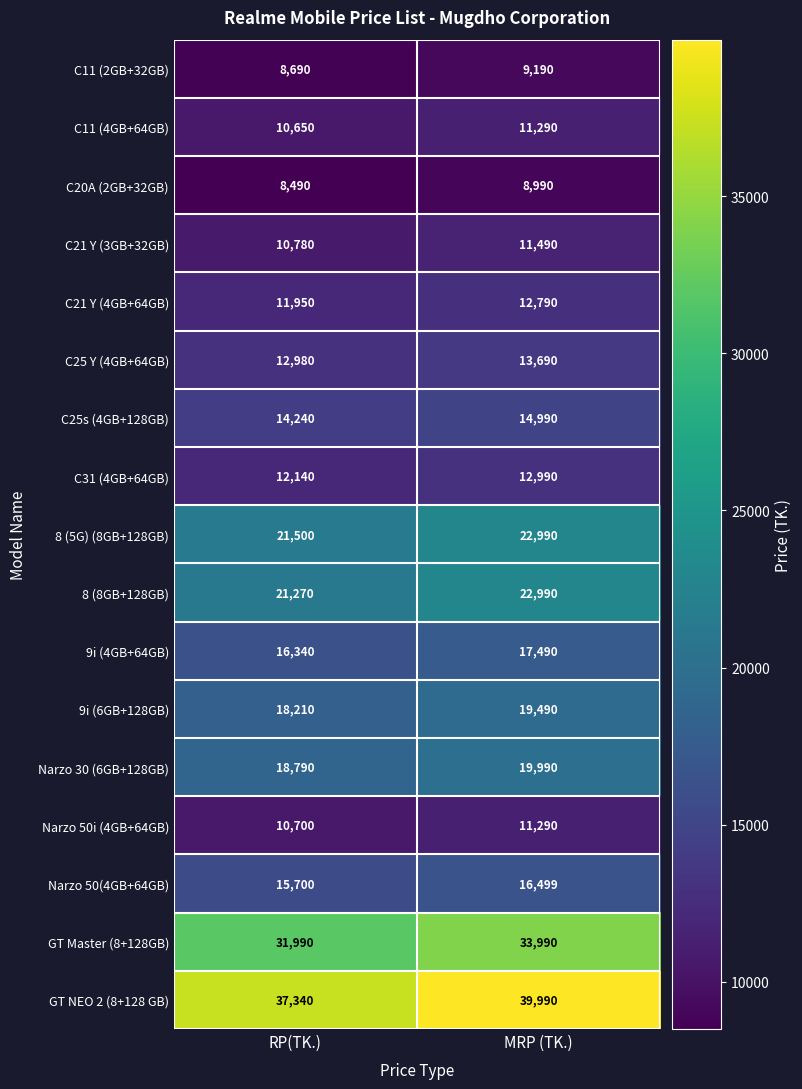

Rank the categories by GT NEO 2 (8+128 GB) value from highest to lowest.

MRP (TK.), RP(TK.)